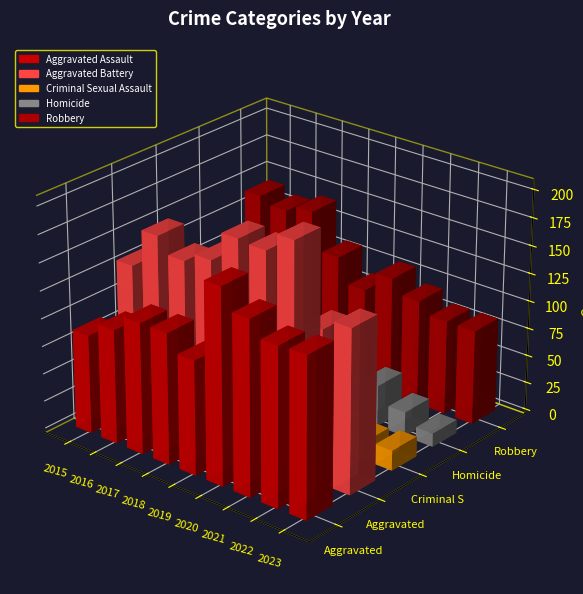

At which label does Robbery reach its peak?

2017